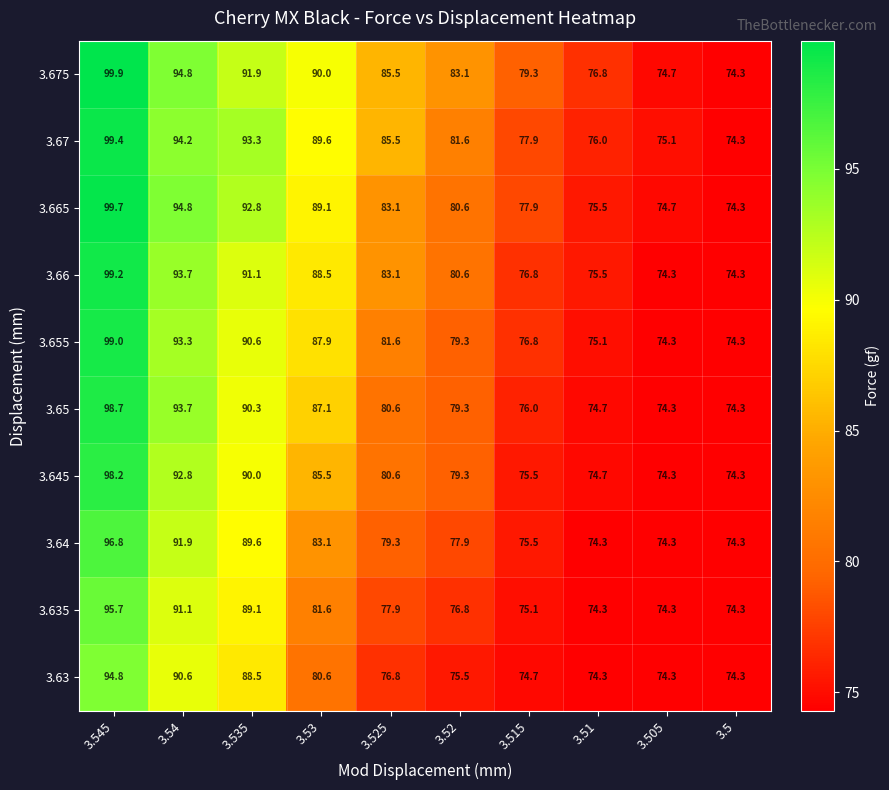

Which series has the largest total across all categories?

3.675